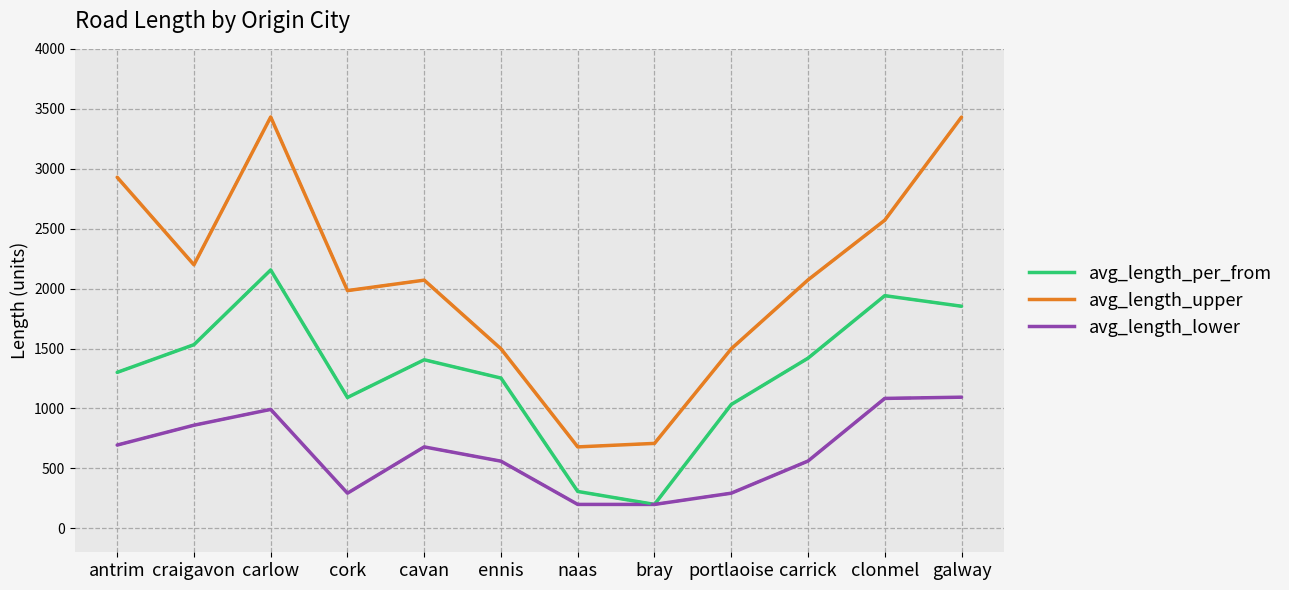

What is the total value across all series at bray?

1106.9